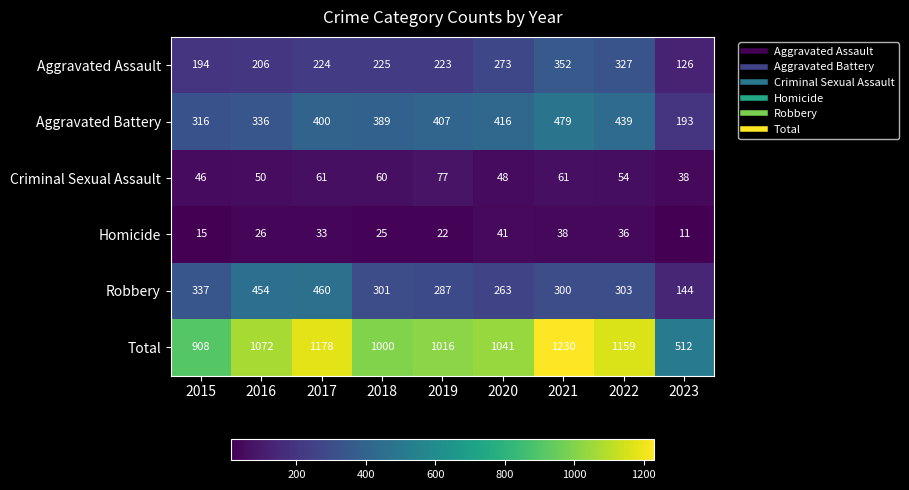

What is the sum of the Criminal Sexual Assault values at 2017 and 2019?

138